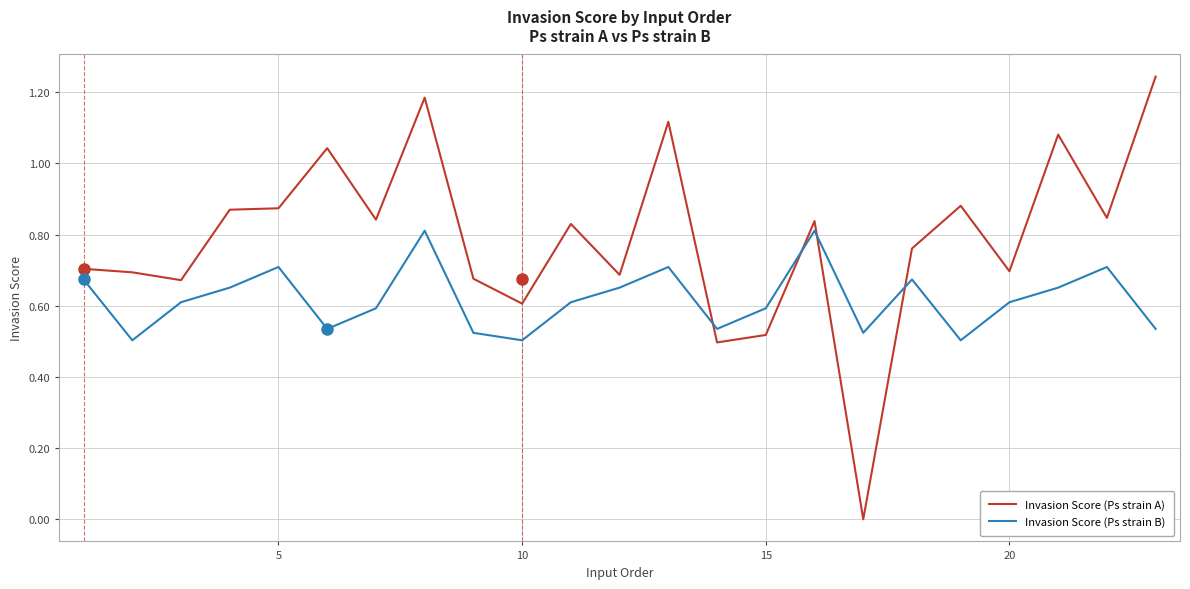

What are all the series names shown in the legend?

Invasion Score (Ps strain A), Invasion Score (Ps strain B)